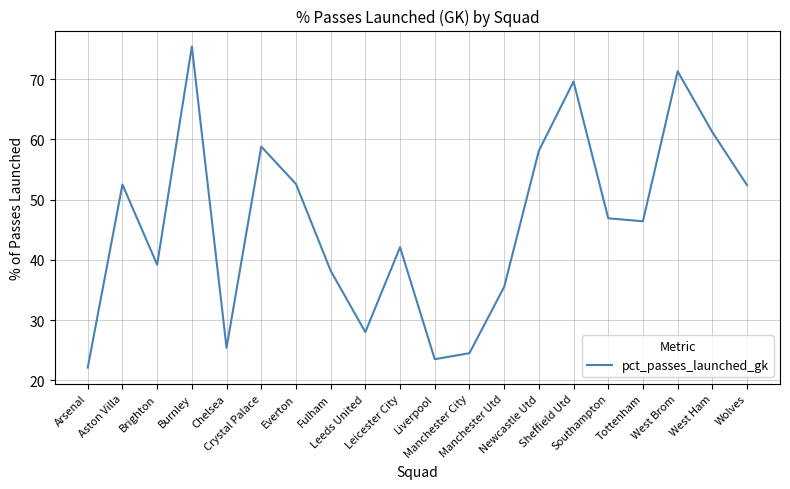

What is the minimum value shown in the chart?

22.1